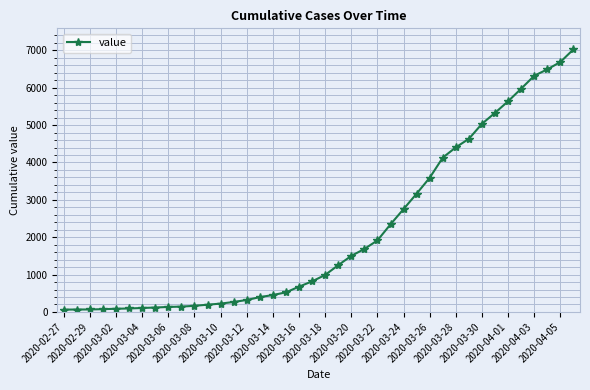

What is the maximum value shown in the chart?

7027